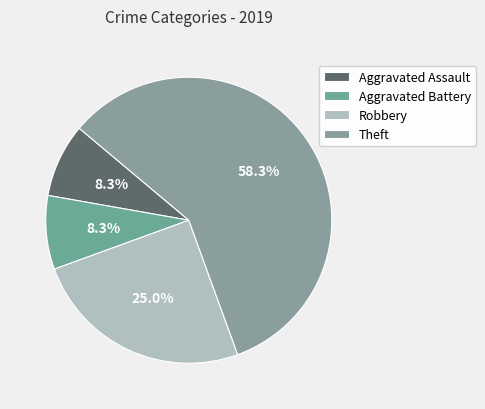

How many segments does this pie chart have?

4